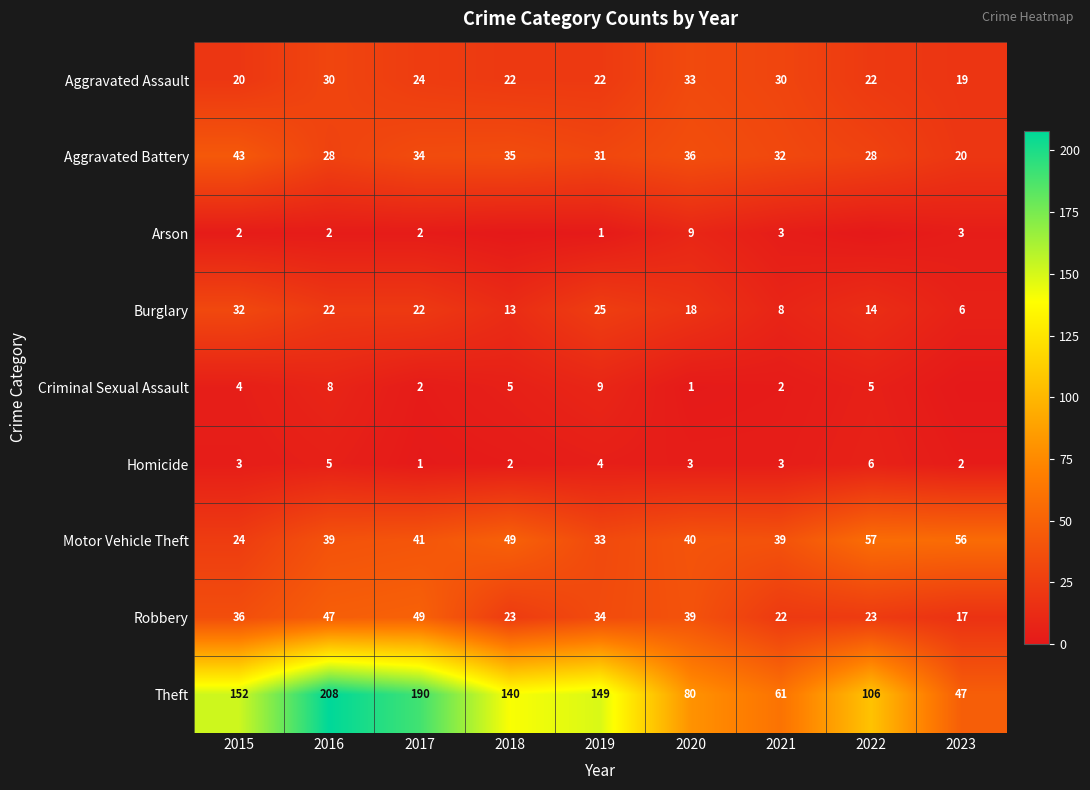

What is the greatest value displayed?

208